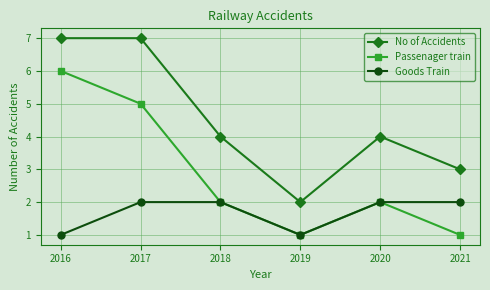

What is the maximum value shown in the chart?

7